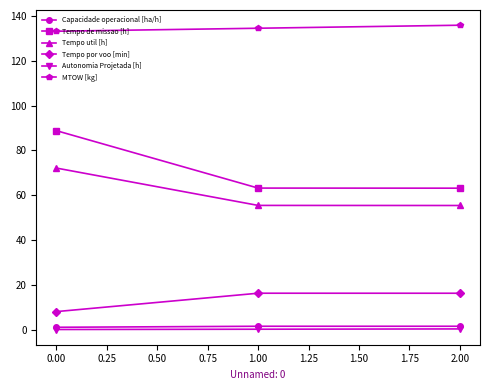

What is the value of the Tempo de missao [h] point at the 3rd from the left?

63.2